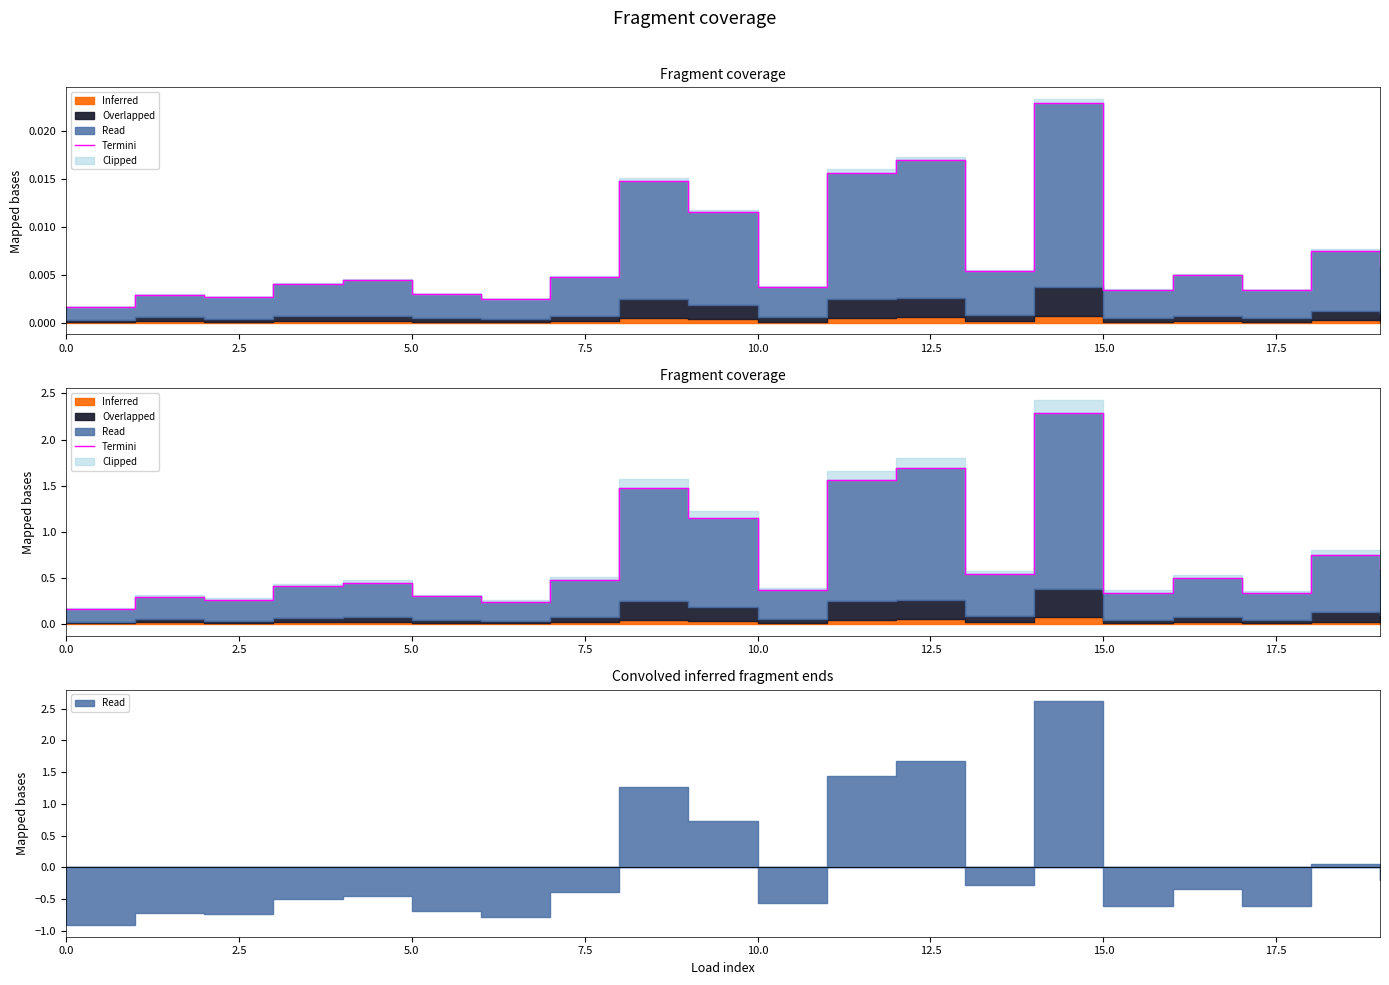

The chart shows a value of 1.6 at 11. True or false?

True